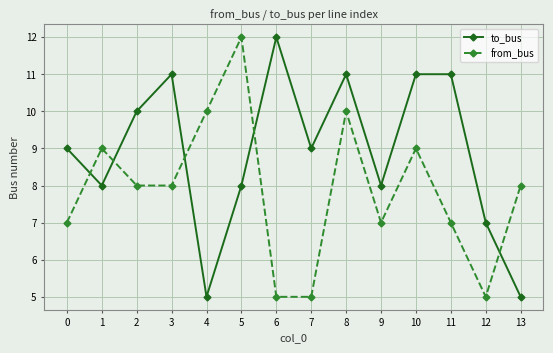

At which category is the sum across all series the highest?

8